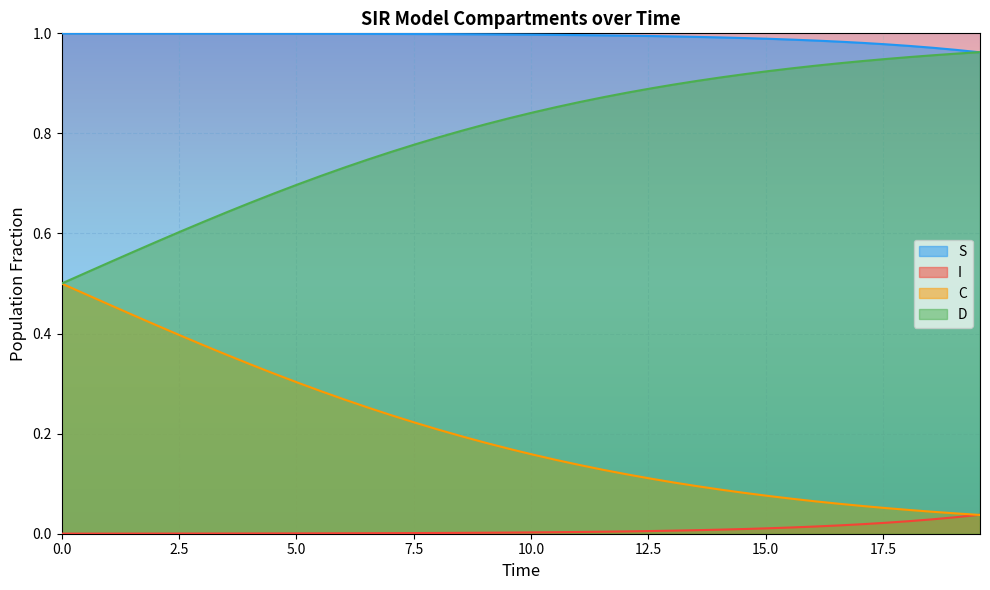

Which series has the largest total across all categories?

S